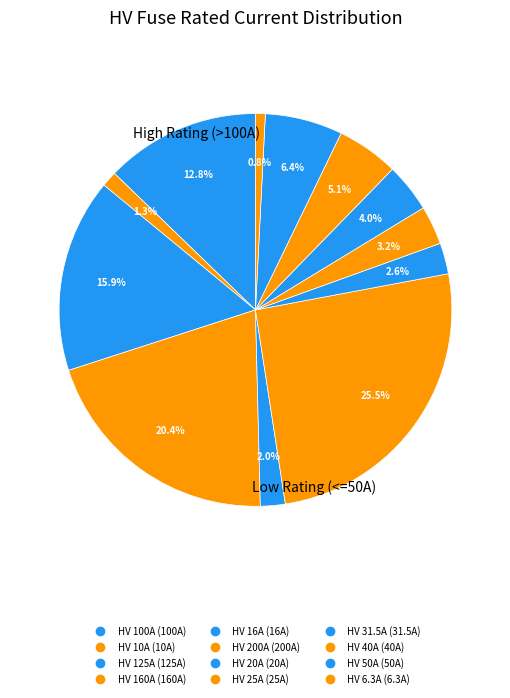

How many slices are in this pie chart?

12